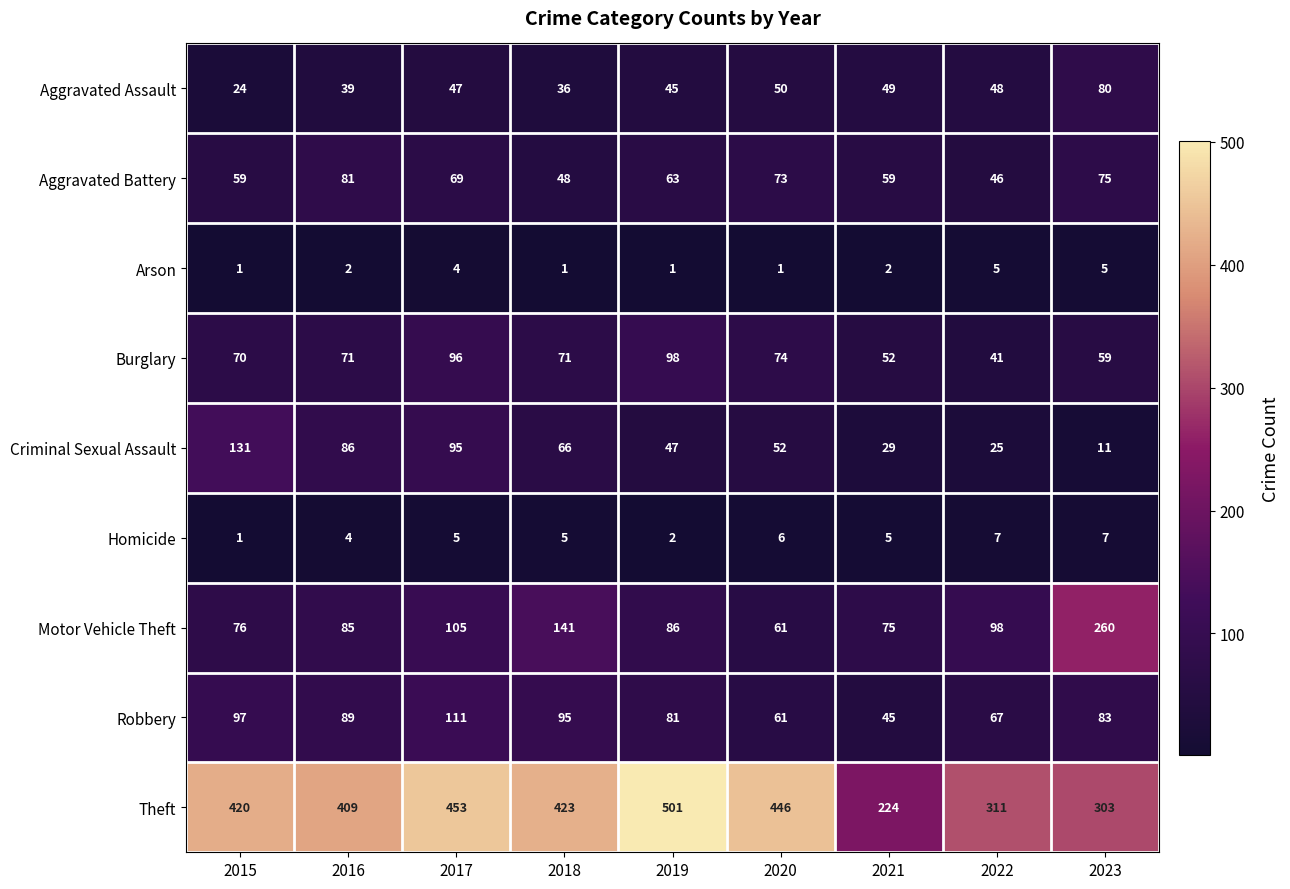

How many categories are shown in the chart?

9